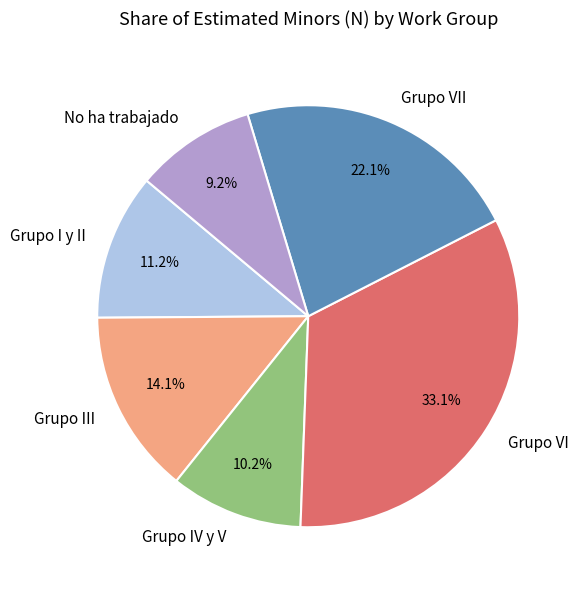

What is the ratio of the value at No ha trabajado to the value at Grupo VII?

0.4